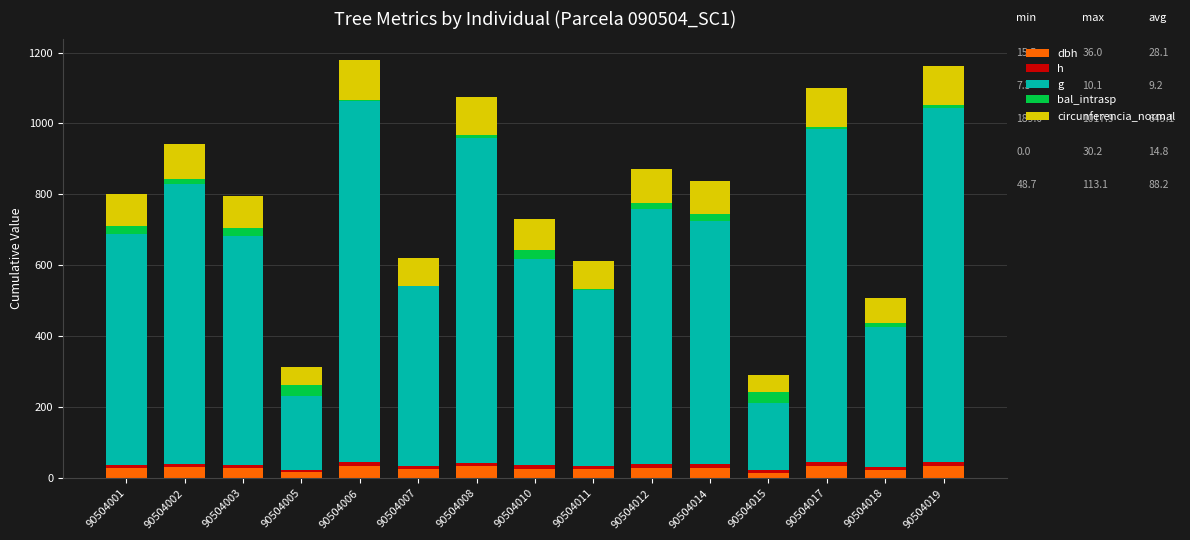

Which has a higher value, 90504018 or 90504007?

90504007